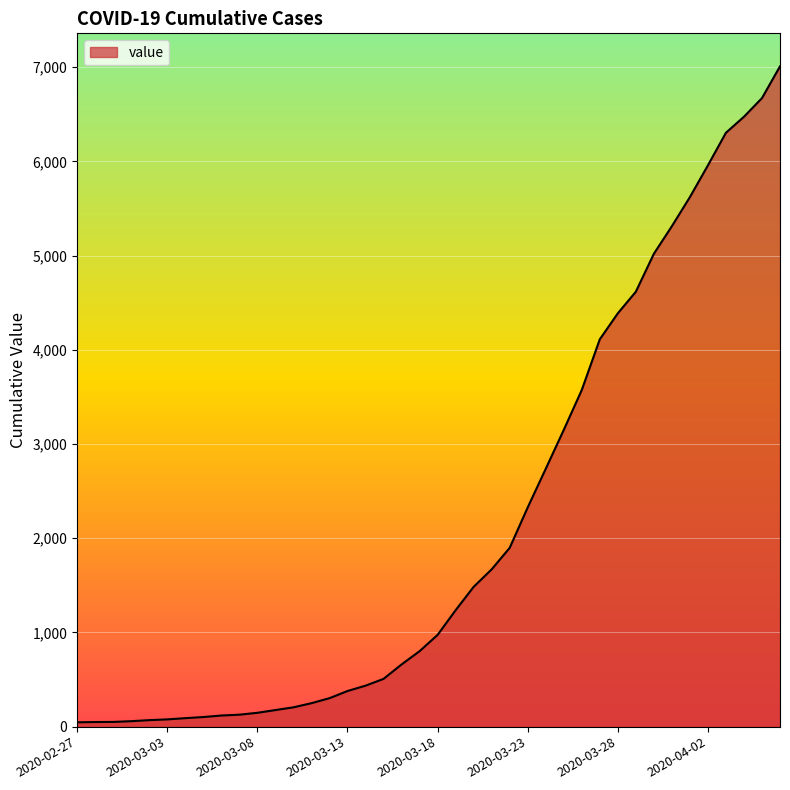

What is the greatest value displayed?

7010